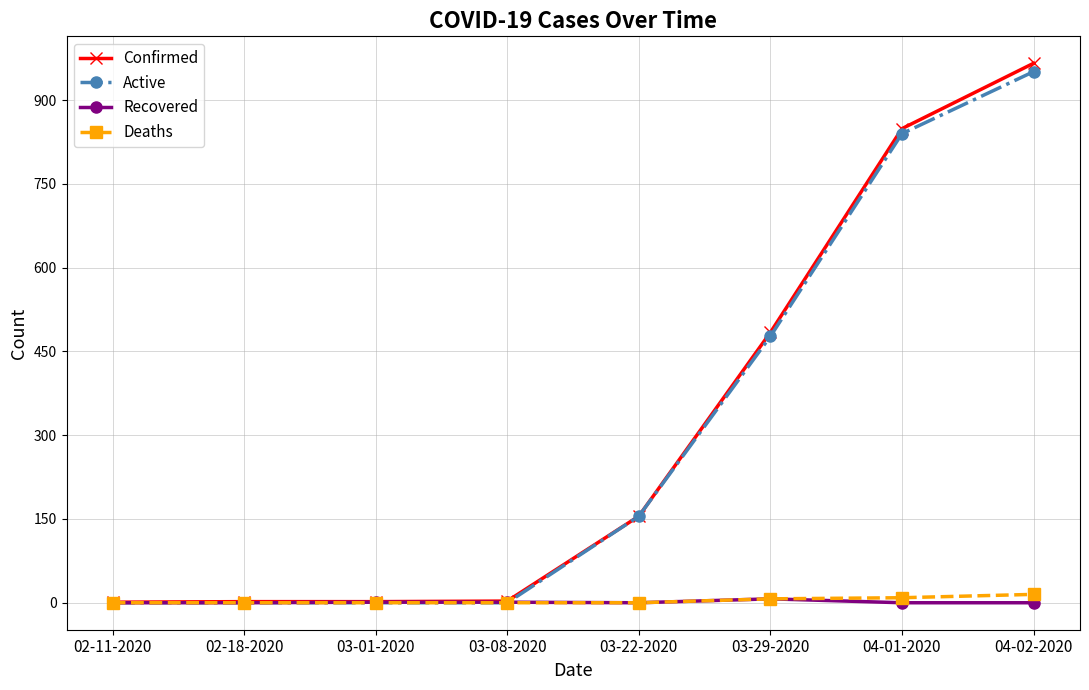

How many values in the Recovered series exceed 0?

3